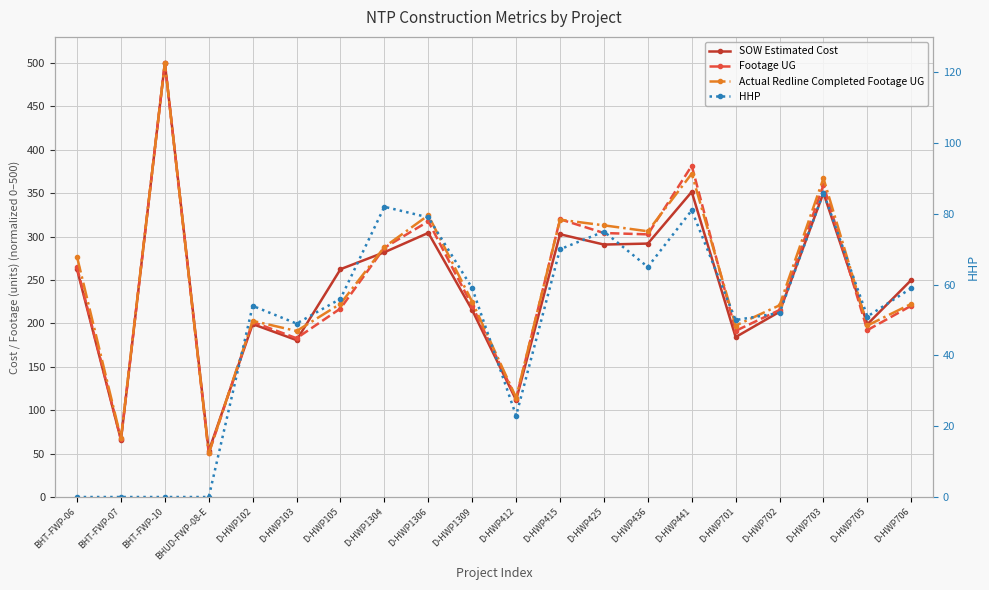

Is the value of Actual Redline Completed Footage UG at D-HWP441 greater than the value of Footage UG at BHT-FWP-06?

Yes